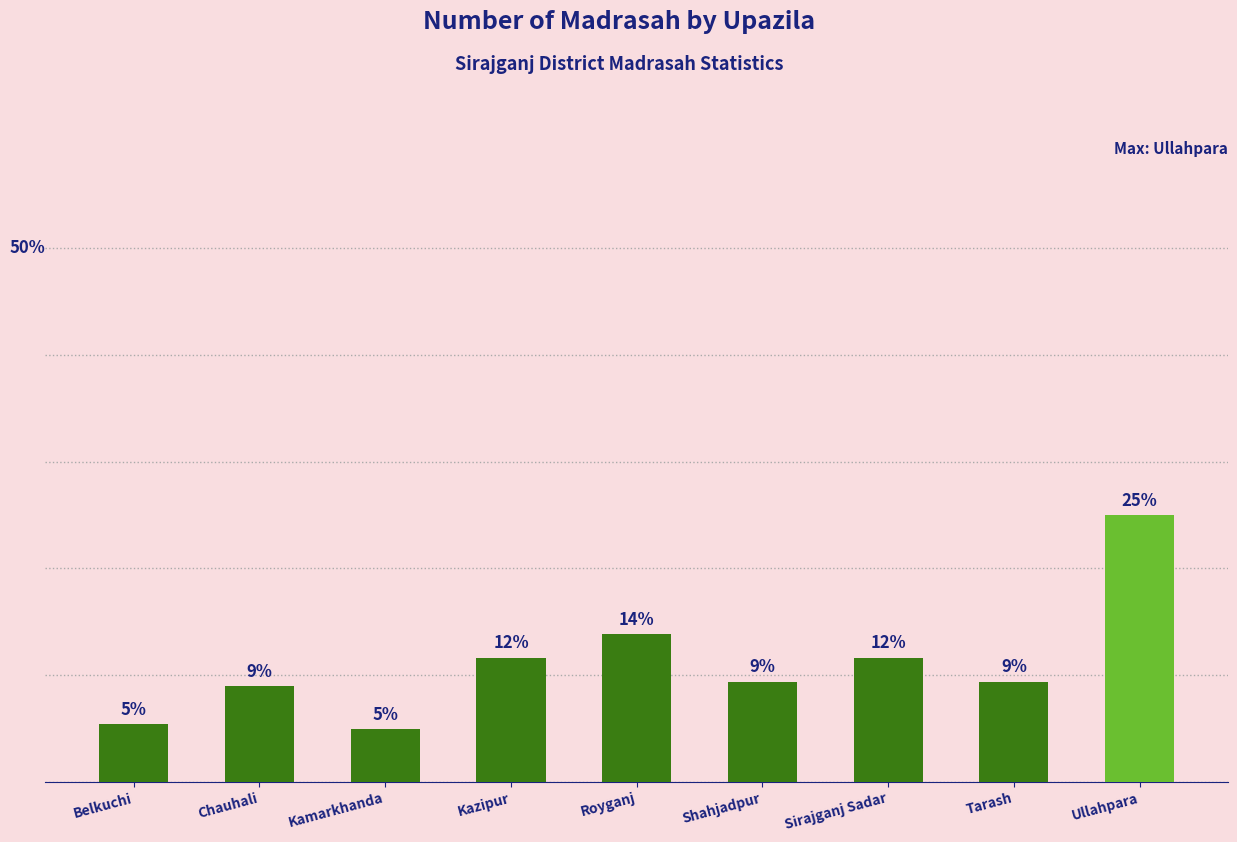

Are the bars horizontal?

No